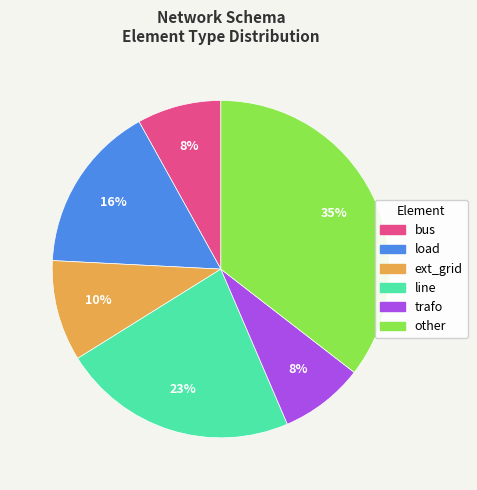

Is there any slice that represents more than half of the pie?

No